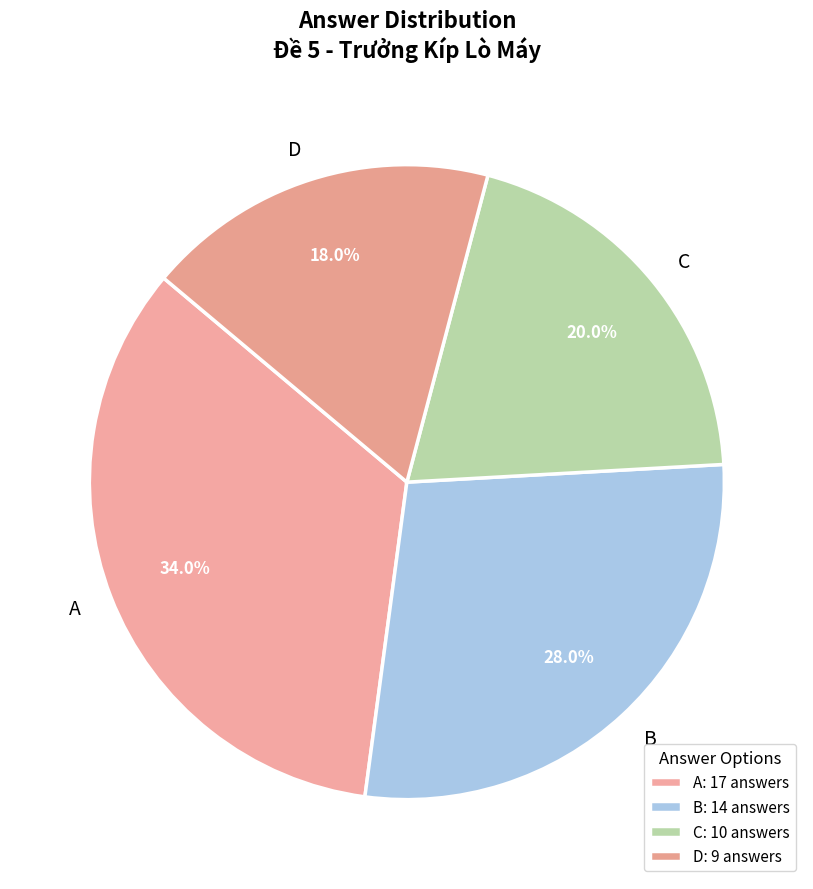

To the nearest percent, what portion does C represent?

20%